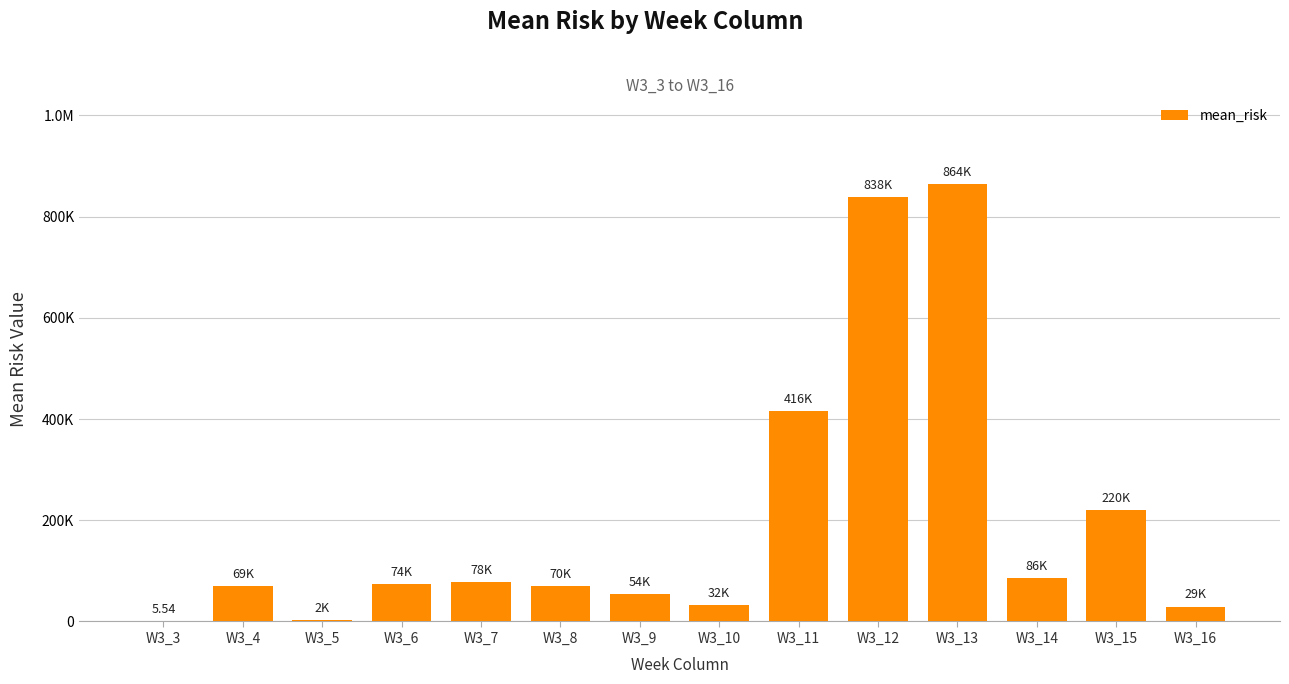

What is the smallest value displayed?

5.5